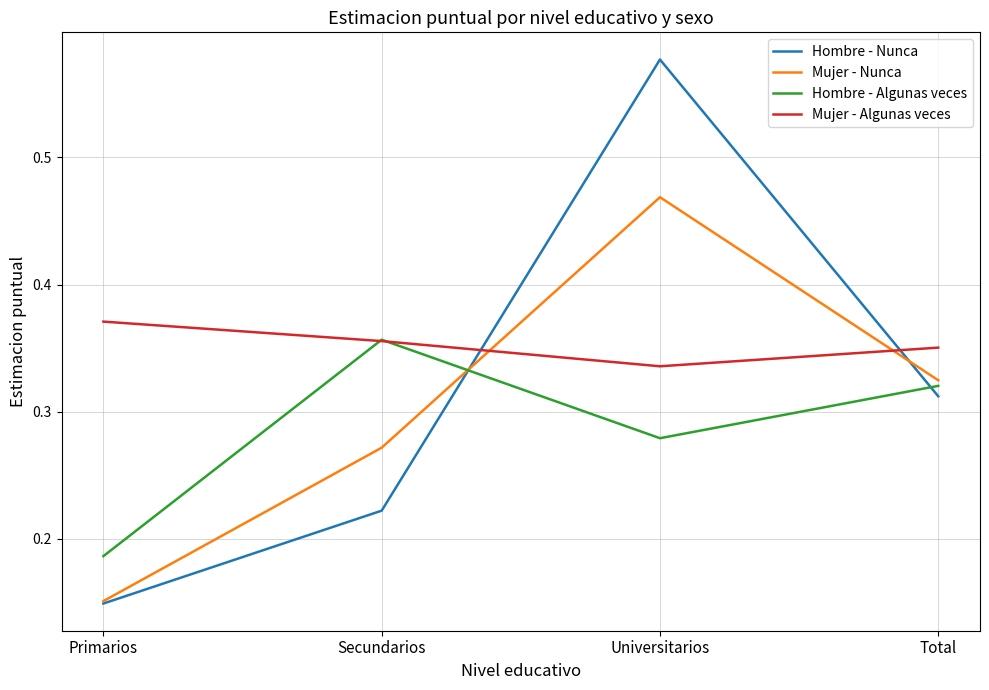

How many distinct data groups are displayed?

4